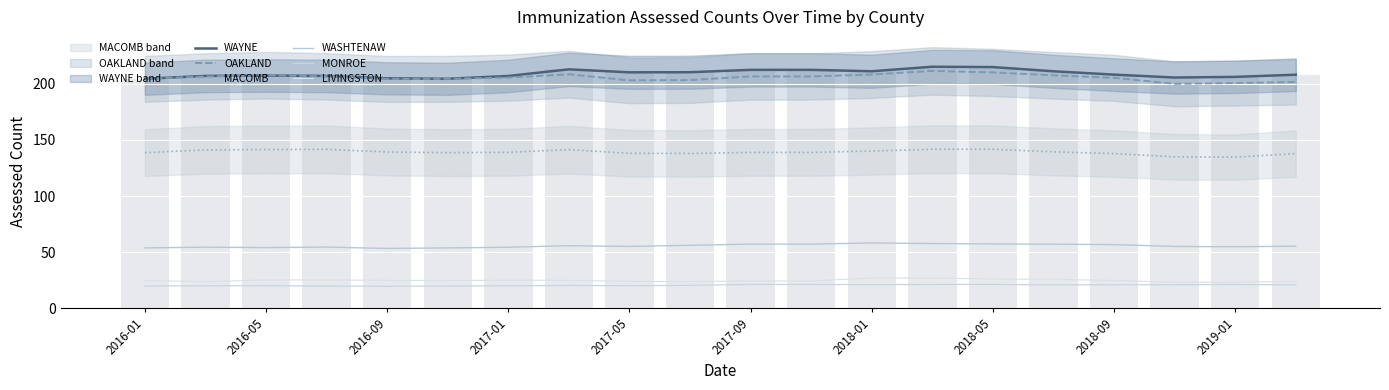

What is the label of the 16th bar from the left?

15